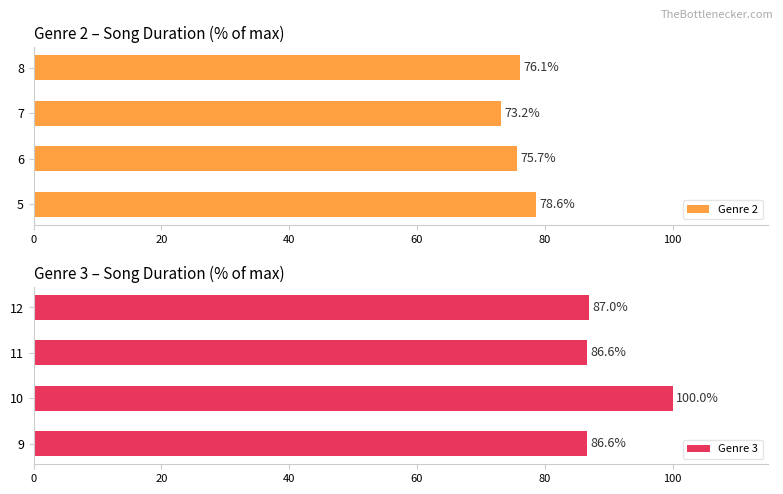

What is the highest value of the Genre 3 series?

100.0